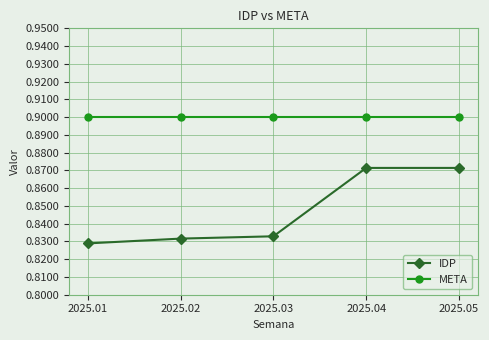

Does the chart display data point markers on the line(s)?

Yes